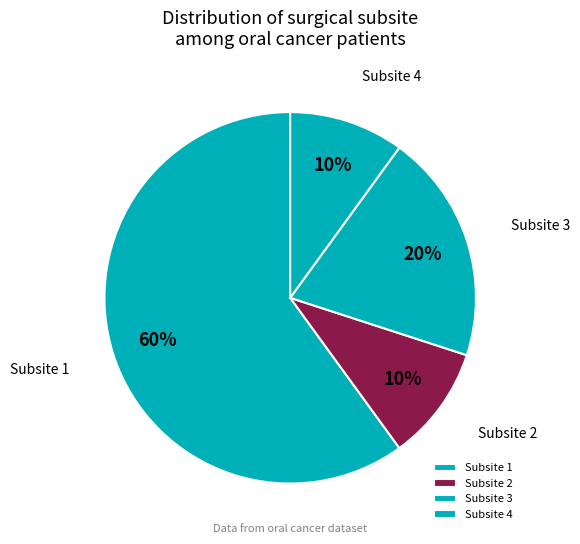

What is the largest slice in the pie chart?

Subsite 1